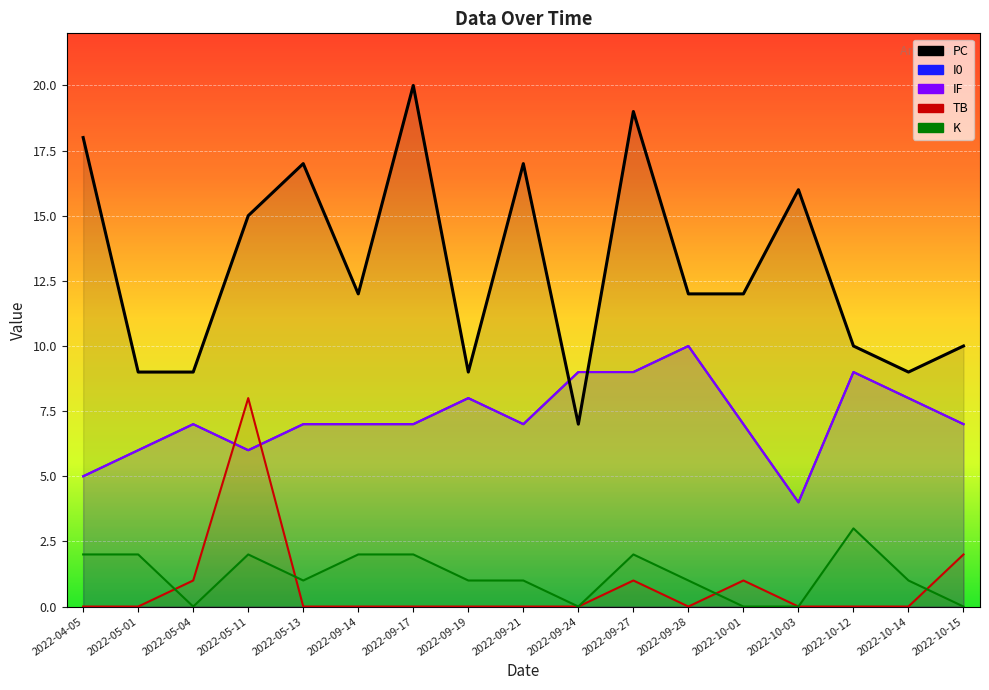

Reading left to right, list all the values displayed in this chart.

PC: 2022-04-05=18	2022-05-01=9	2022-05-04=9	2022-05-11=15	2022-05-13=17	2022-09-14=12	2022-09-17=20	2022-09-19=9	2022-09-21=17	2022-09-24=7	2022-09-27=19	2022-09-28=12	2022-10-01=12	2022-10-03=16	2022-10-12=10	2022-10-14=9	2022-10-15=10
I0: 2022-04-05=5	2022-05-01=6	2022-05-04=7	2022-05-11=6	2022-05-13=7	2022-09-14=7	2022-09-17=7	2022-09-19=8	2022-09-21=7	2022-09-24=9	2022-09-27=9	2022-09-28=10	2022-10-01=7	2022-10-03=4	2022-10-12=9	2022-10-14=8	2022-10-15=7
IF: 2022-04-05=5	2022-05-01=6	2022-05-04=7	2022-05-11=6	2022-05-13=7	2022-09-14=7	2022-09-17=7	2022-09-19=8	2022-09-21=7	2022-09-24=9	2022-09-27=9	2022-09-28=10	2022-10-01=7	2022-10-03=4	2022-10-12=9	2022-10-14=8	2022-10-15=7
TB: 2022-04-05=0	2022-05-01=0	2022-05-04=1	2022-05-11=8	2022-05-13=0	2022-09-14=0	2022-09-17=0	2022-09-19=0	2022-09-21=0	2022-09-24=0	2022-09-27=1	2022-09-28=0	2022-10-01=1	2022-10-03=0	2022-10-12=0	2022-10-14=0	2022-10-15=2
K: 2022-04-05=2	2022-05-01=2	2022-05-04=0	2022-05-11=2	2022-05-13=1	2022-09-14=2	2022-09-17=2	2022-09-19=1	2022-09-21=1	2022-09-24=0	2022-09-27=2	2022-09-28=1	2022-10-01=0	2022-10-03=0	2022-10-12=3	2022-10-14=1	2022-10-15=0